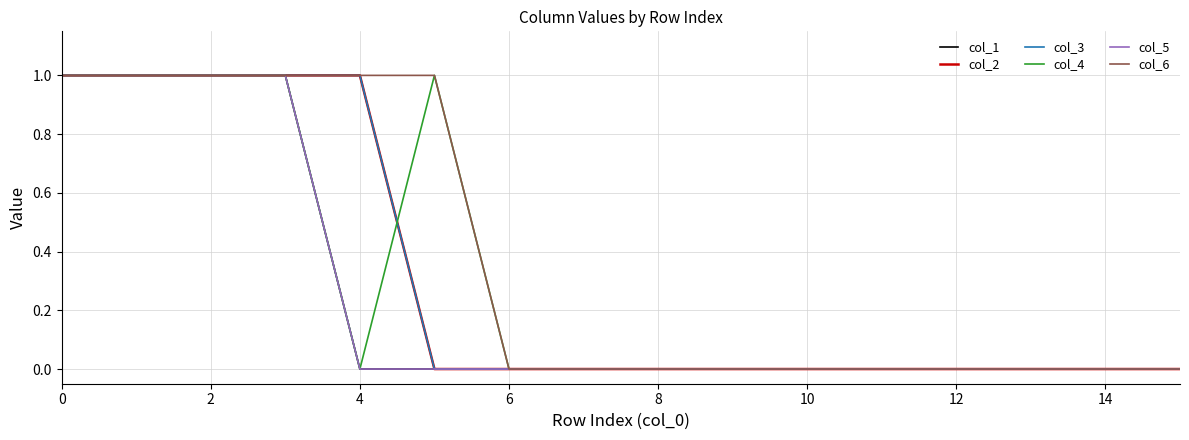

Is this an area chart (filled region under the line)?

No